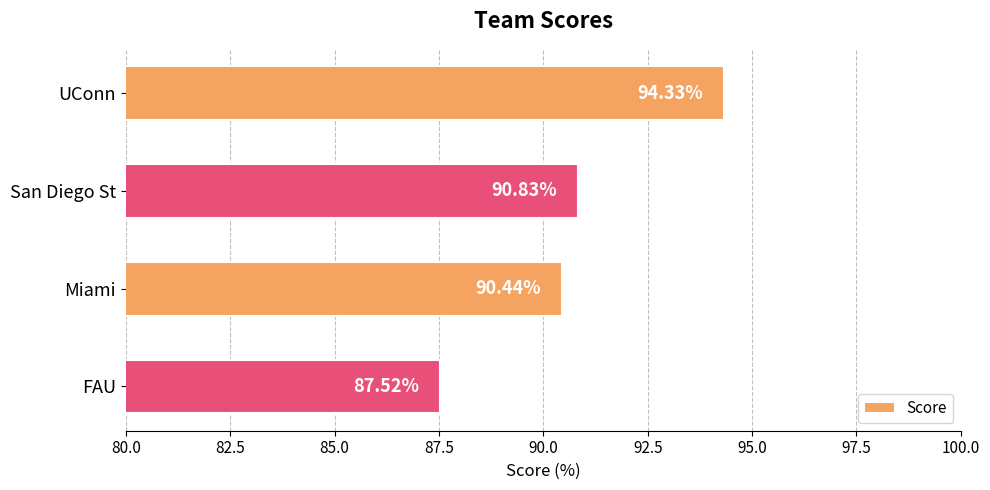

What is the difference between the maximum and minimum values?

6.8